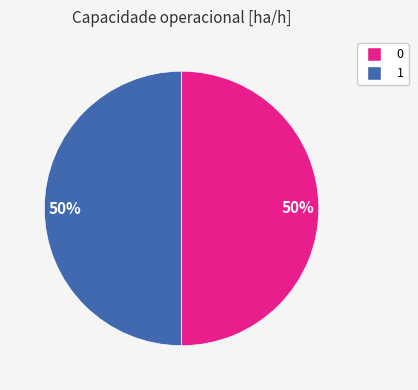

To the nearest percent, what portion does 0 represent?

50%